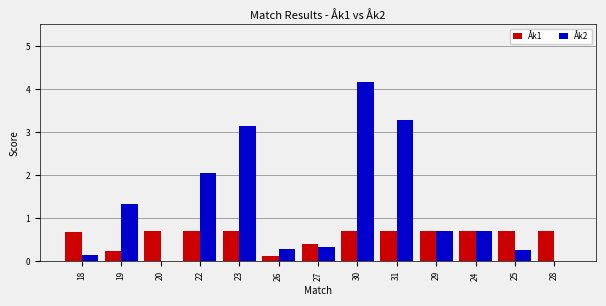

Which series has the largest range (max minus min)?

Åk2